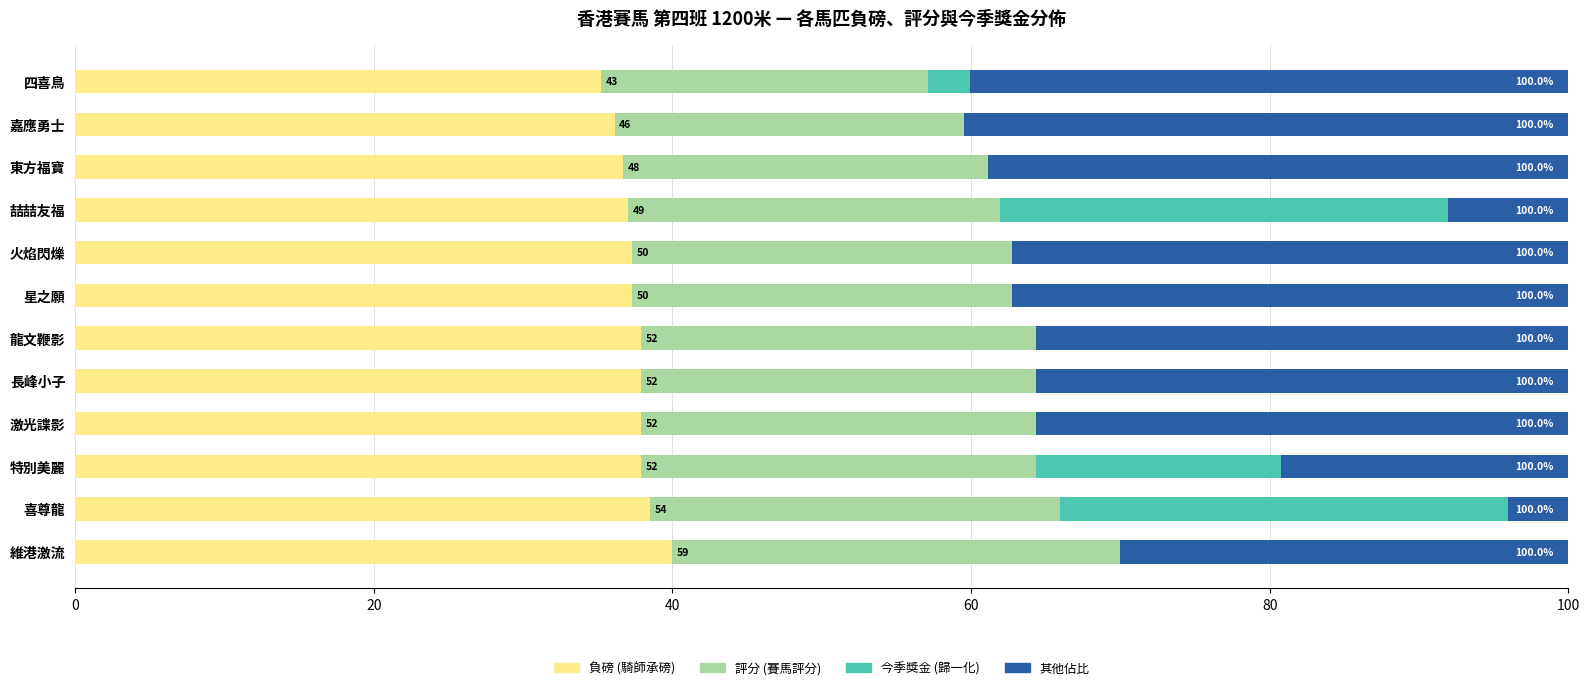

What are all the series names shown in the legend?

負磅 (騎師承磅), 評分 (賽馬評分), 今季獎金 (歸一化), 其他佔比